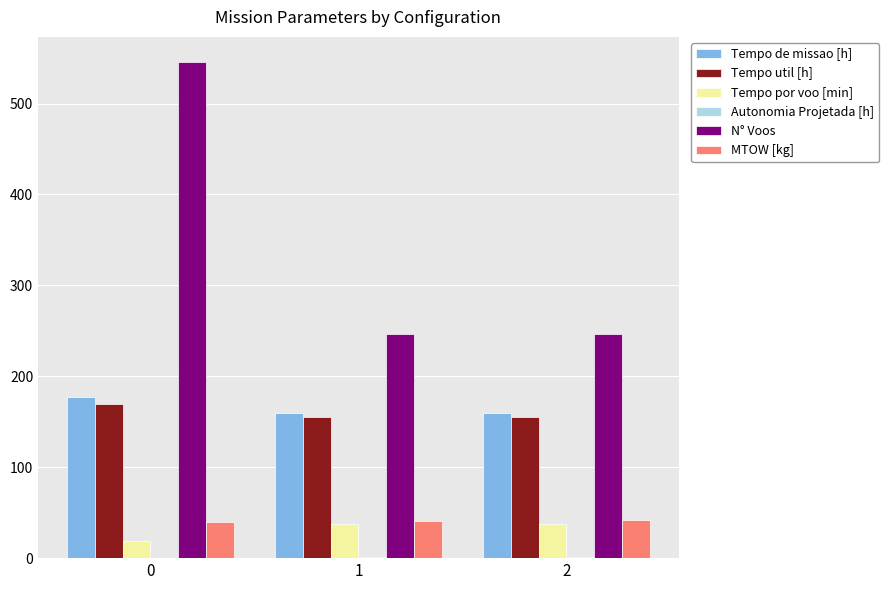

Which series changed the most between 0 and 2?

N° Voos